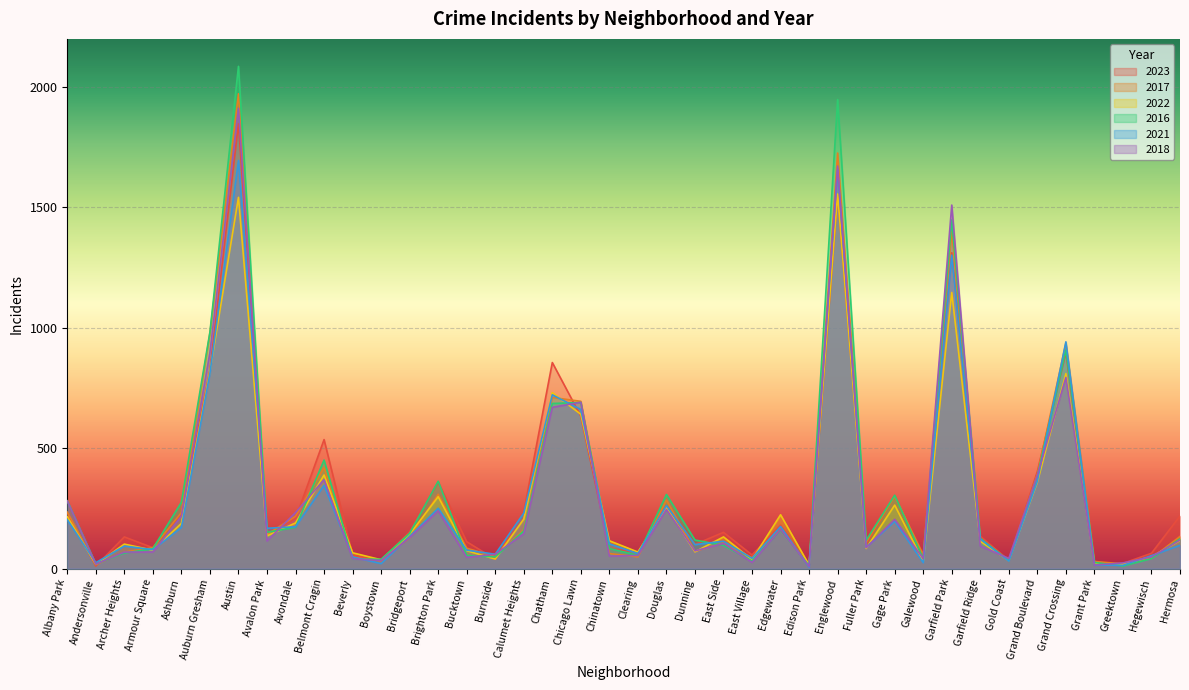

The value of 2018 at Chinatown is 85. True or false?

False